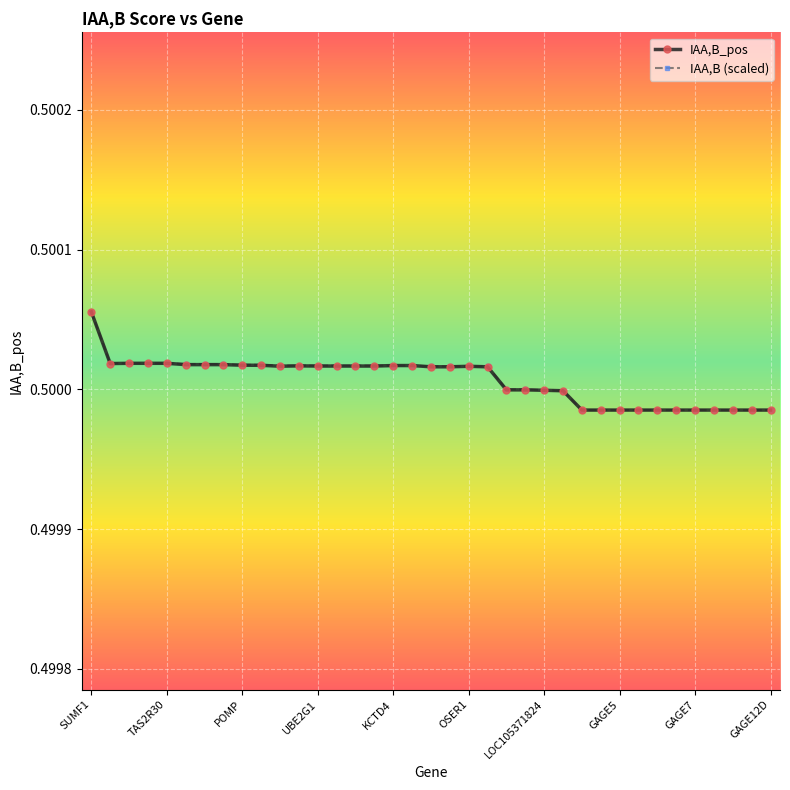

How many IAA,B (scaled) values are between 0 and 1?

37